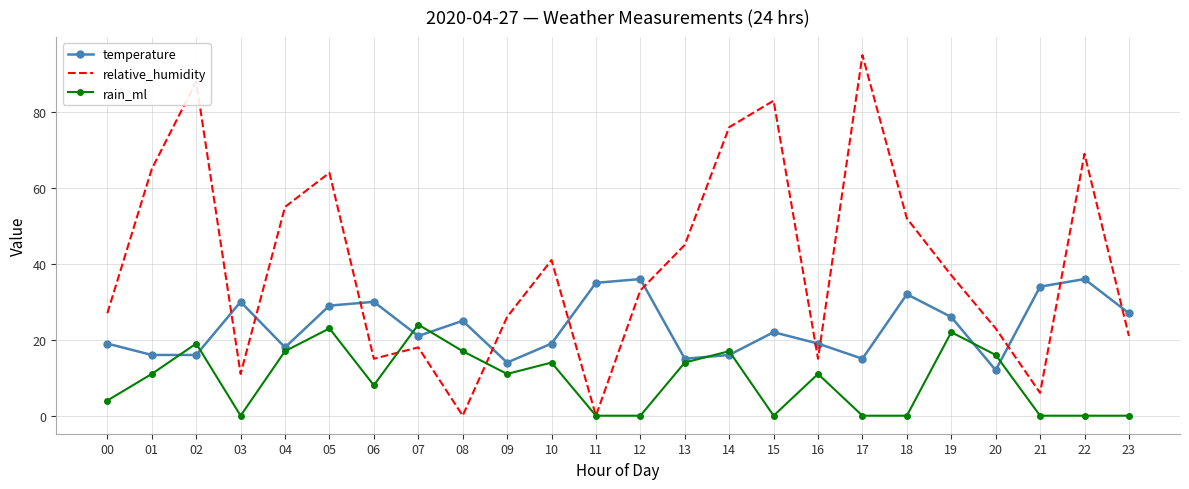

Between 05 and 09, which series saw the biggest shift?

relative_humidity